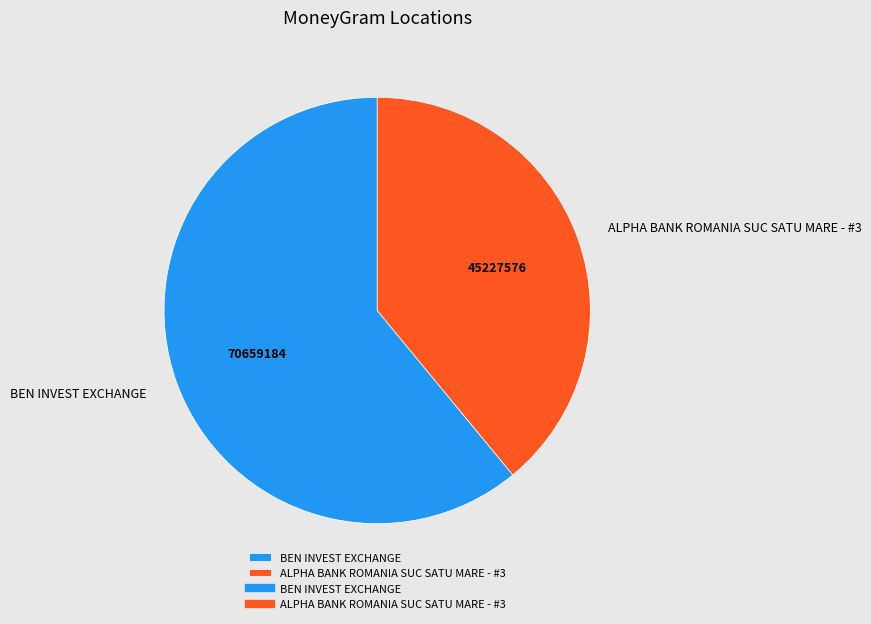

Which category accounts for the majority?

BEN INVEST EXCHANGE